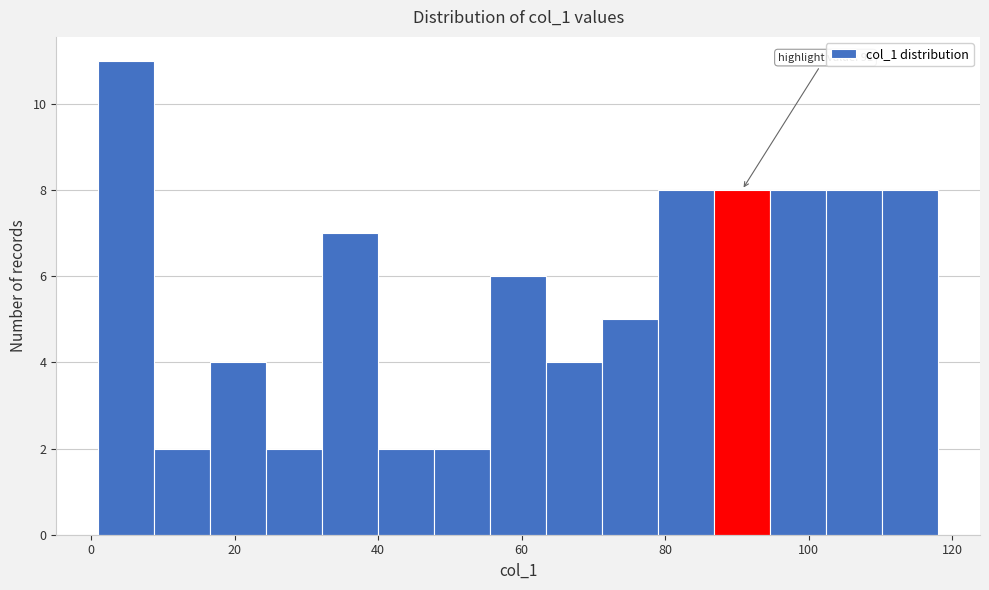

Around what value on the x-axis is the tallest bar? Give the approximate position of its centre, as read against the axis.

4